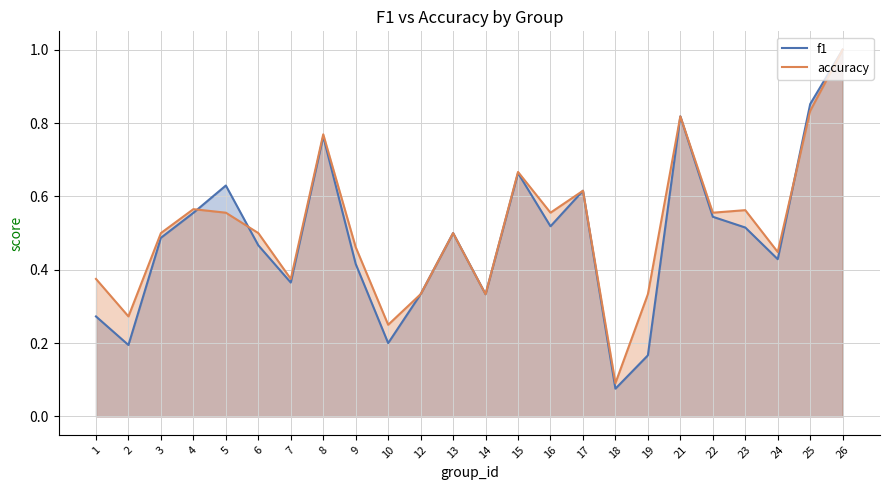

Reading left to right, extract all data points from this chart.

f1: 0.3	0.2	0.5	0.6	0.6	0.5	0.4	0.8	0.4	0.2	0.3	0.5	0.3	0.7	0.5	0.6	0.1	0.2	0.8	0.5	0.5	0.4	0.9	1.0
accuracy: 0.4	0.3	0.5	0.6	0.6	0.5	0.4	0.8	0.5	0.2	0.3	0.5	0.3	0.7	0.6	0.6	0.1	0.3	0.8	0.6	0.6	0.4	0.8	1.0